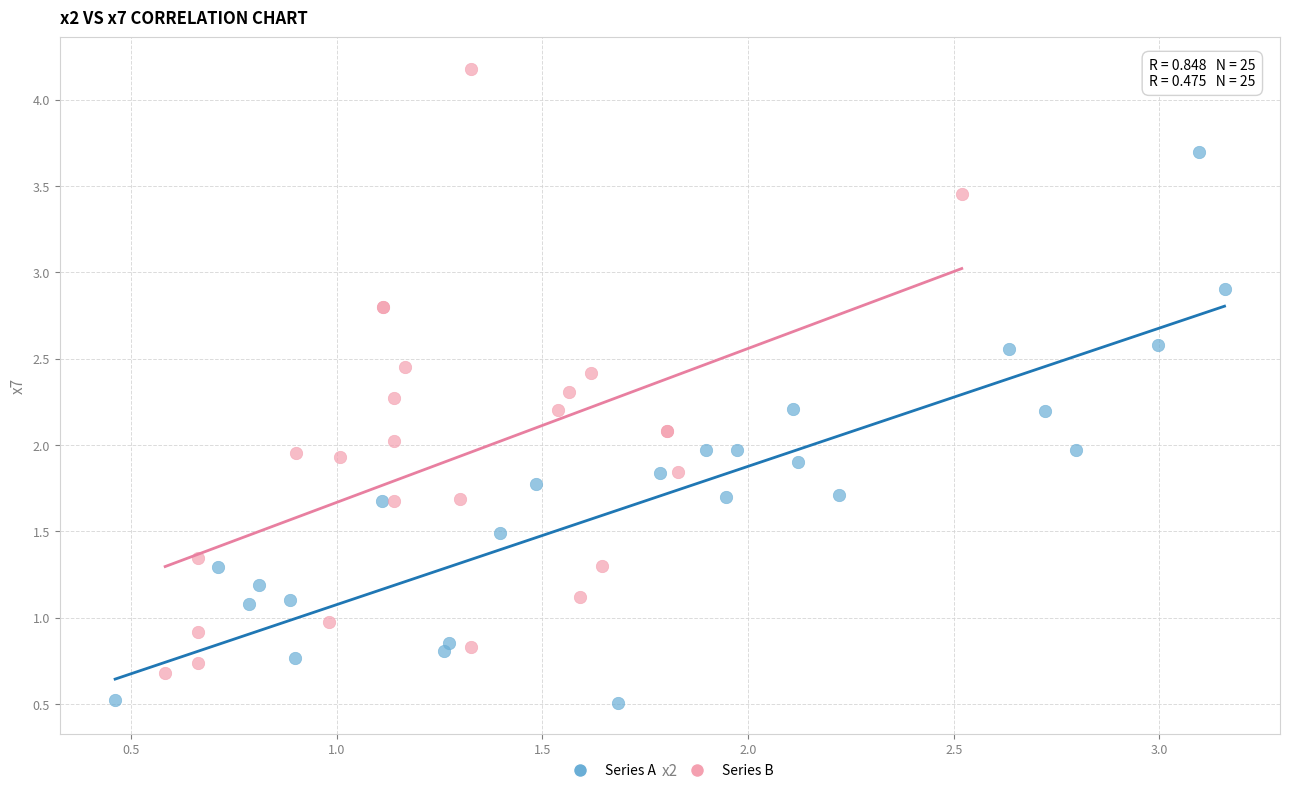

Which series reaches the maximum Y coordinate?

Series B